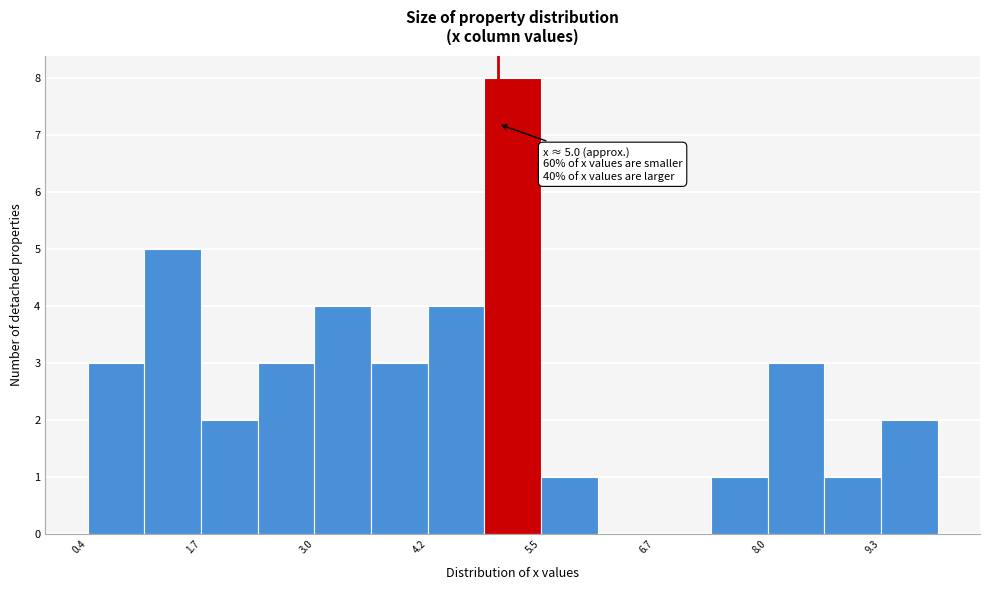

Around what value on the x-axis is the tallest bar? Give the approximate position of its centre, as read against the axis.

5.2